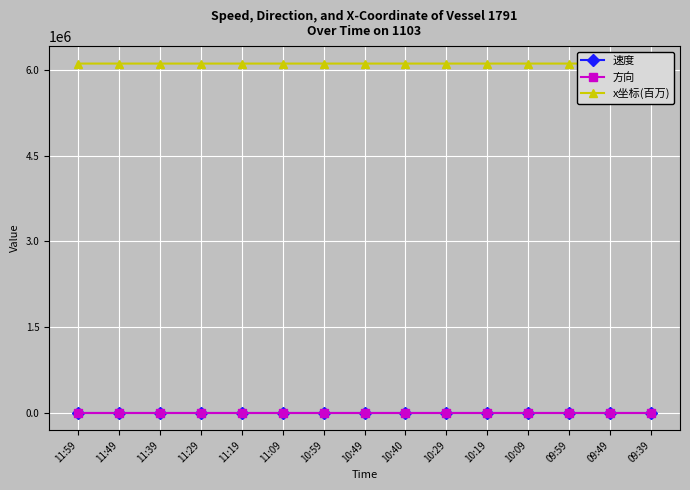

What is the highest value of the x坐标(百万) series?

6109211.1